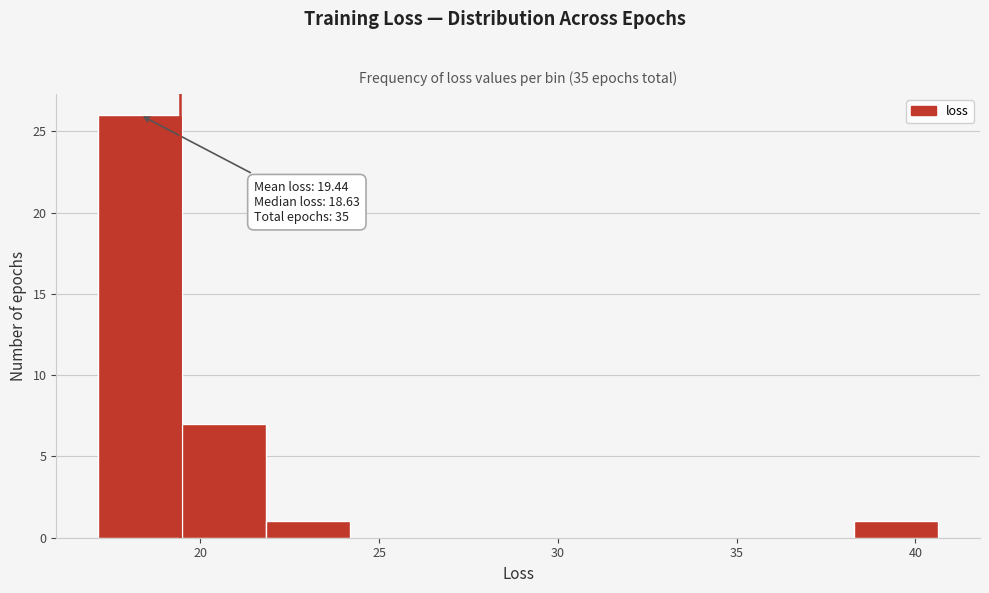

Over which range of the x-axis is the bar tallest?

17.0 to 19.5